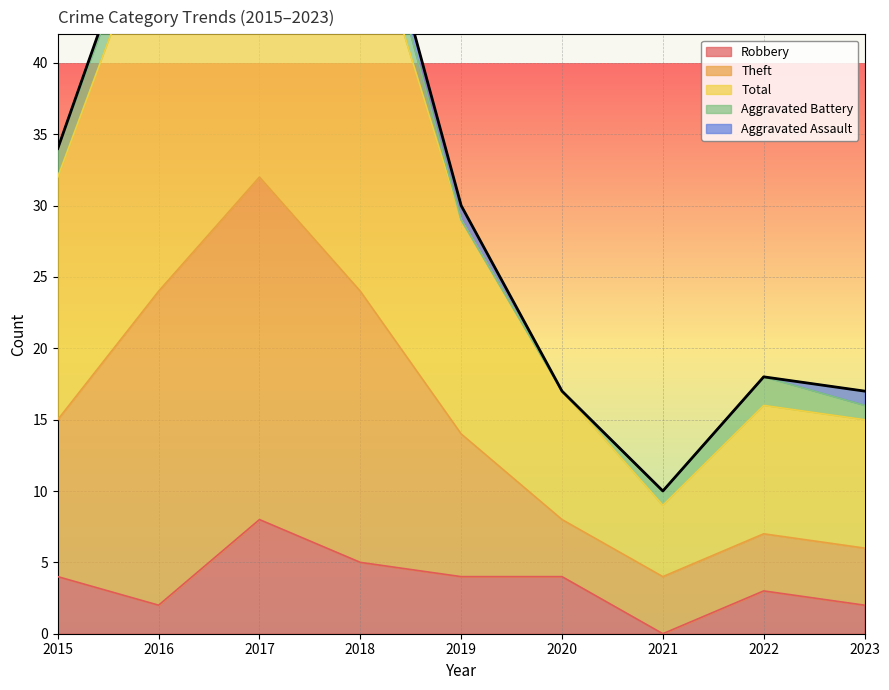

Which series has the widest spread of values?

Theft